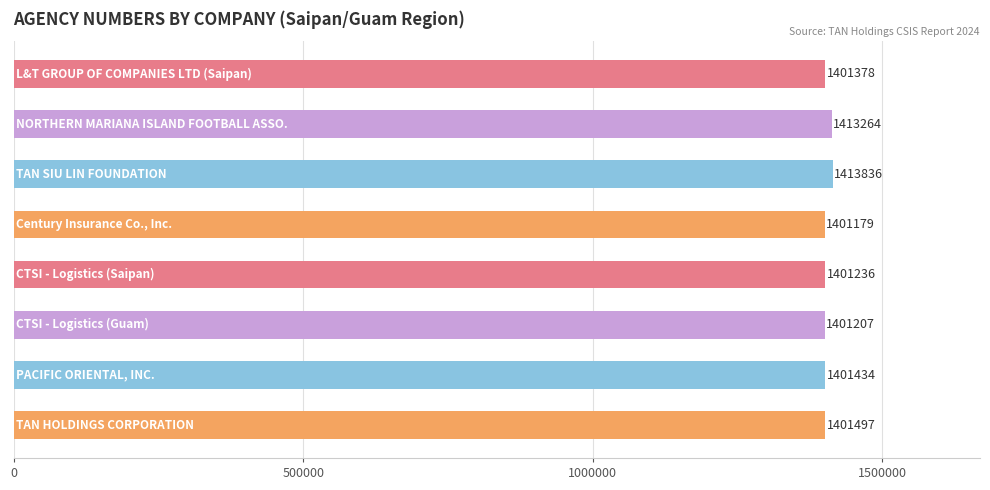

What is the greatest value displayed?

1413836